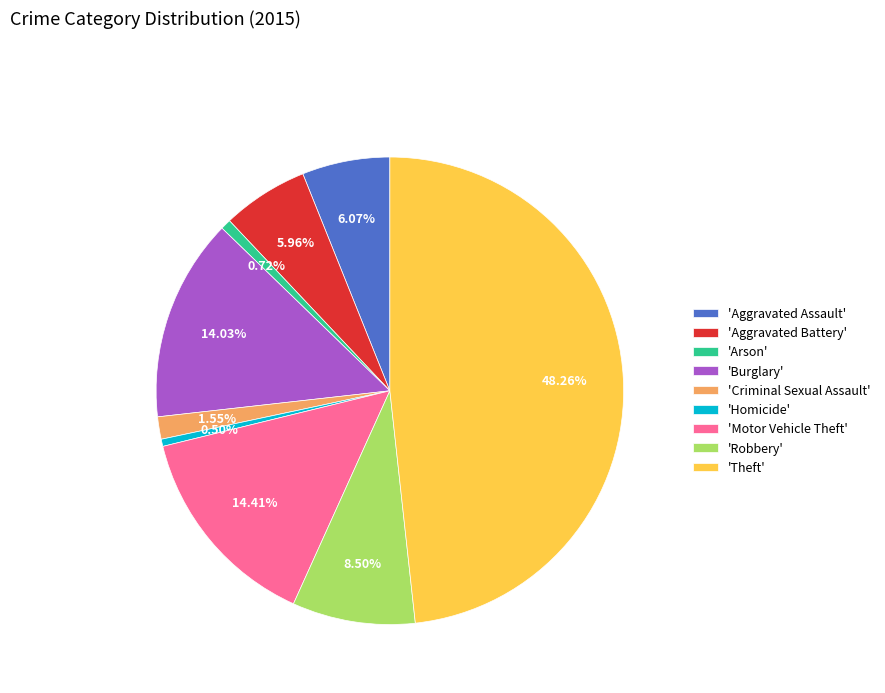

What is the largest slice in the pie chart?

'Theft'